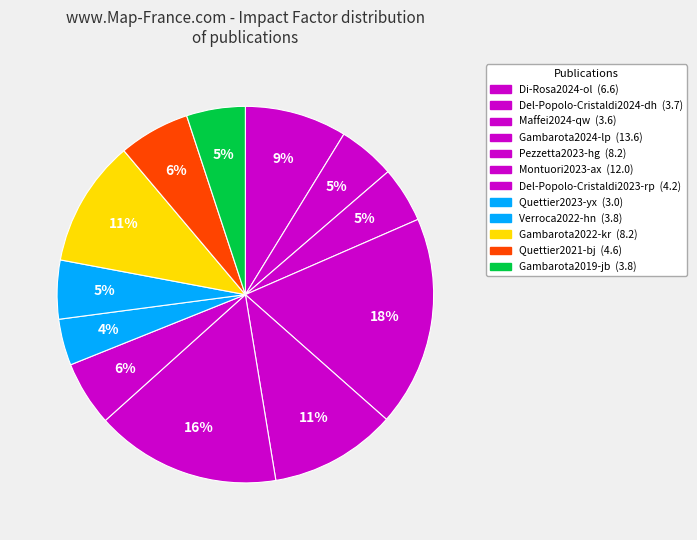

Does Pezzetta2023-hg represent more than half of the total?

No